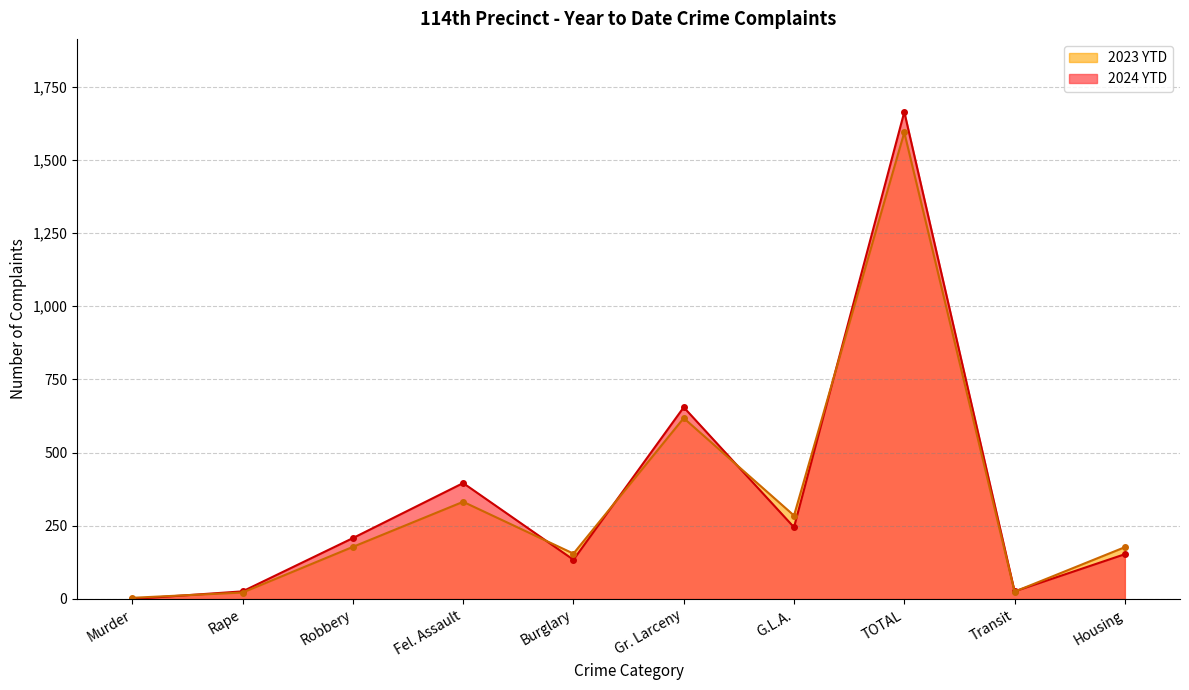

At which category is the sum across all series the highest?

TOTAL